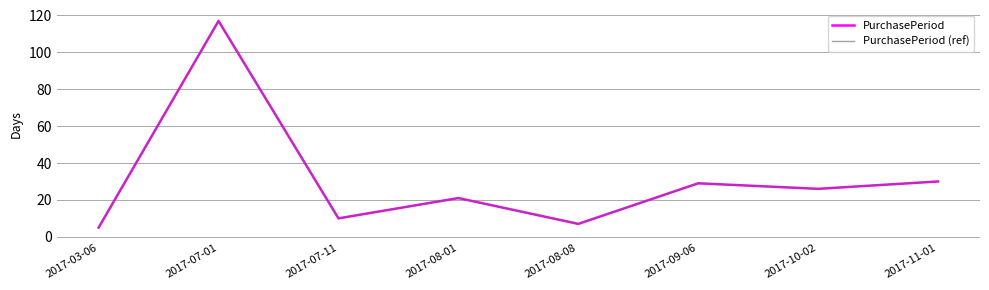

In PurchasePeriod (ref), how many points are lower than both neighbors (excluding endpoints)?

3